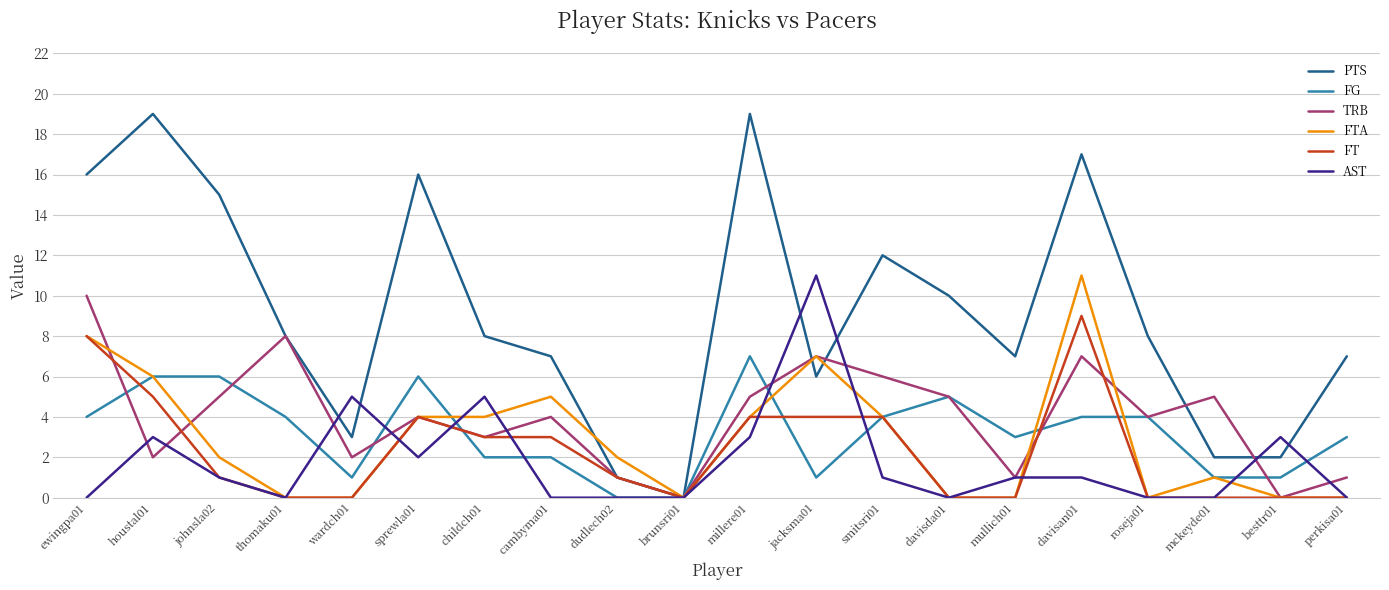

At davisan01, list the series in order from largest to smallest.

PTS, FTA, FT, TRB, FG, AST